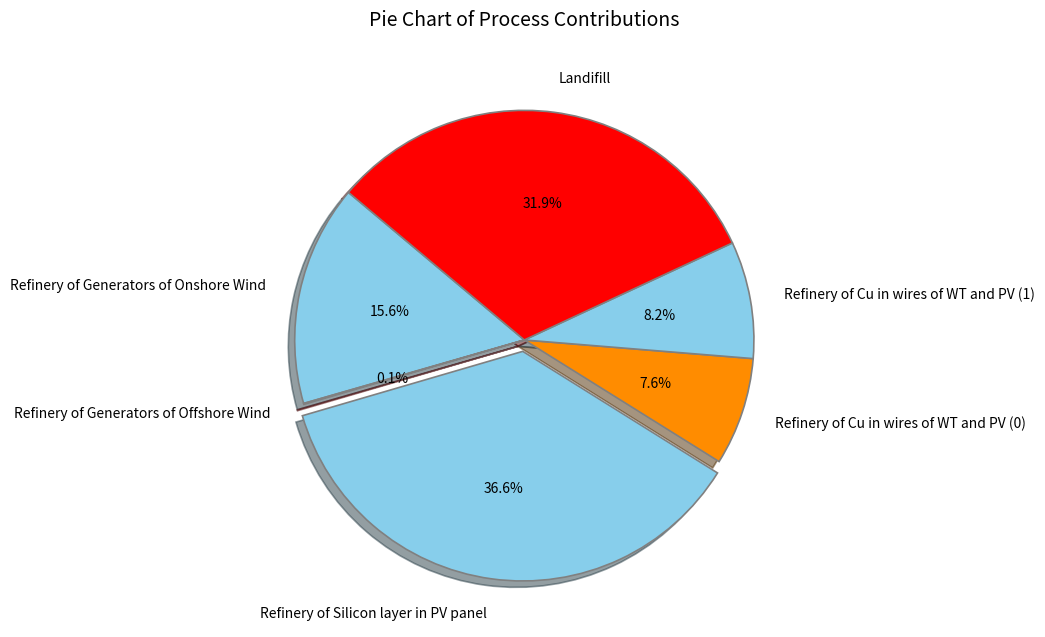

What is the total percentage of Refinery of Generators of Onshore Wind and Refinery of Cu in wires of WT and PV (0)?

23.2%